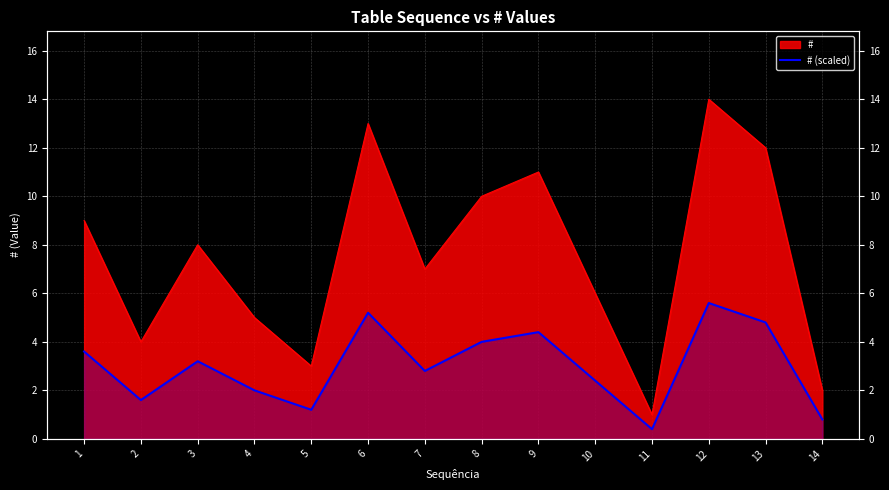

Which has a higher value, 6 or 13?

6